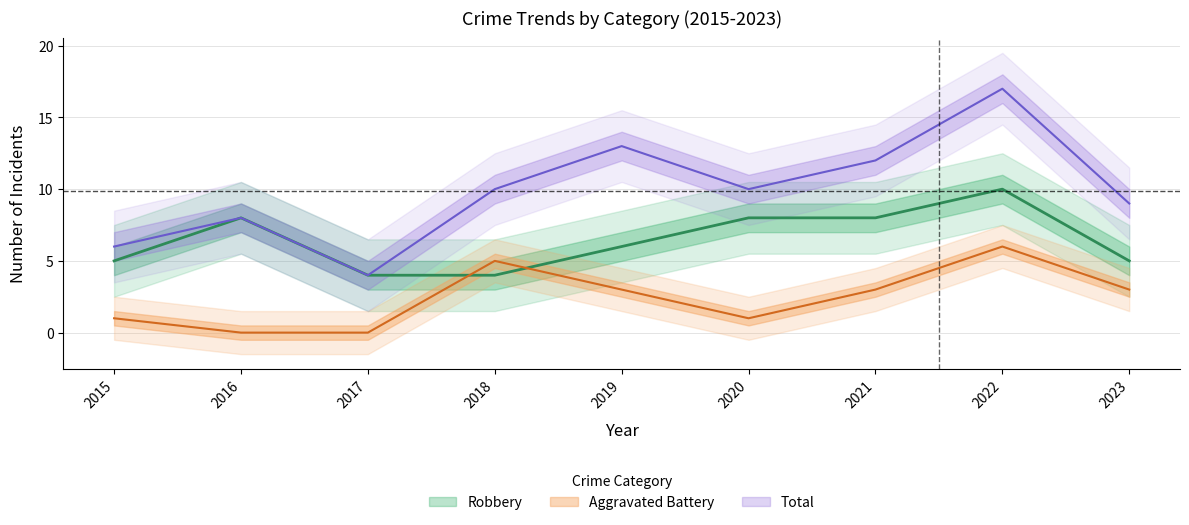

How many interior local valleys does the Aggravated Battery series have?

1